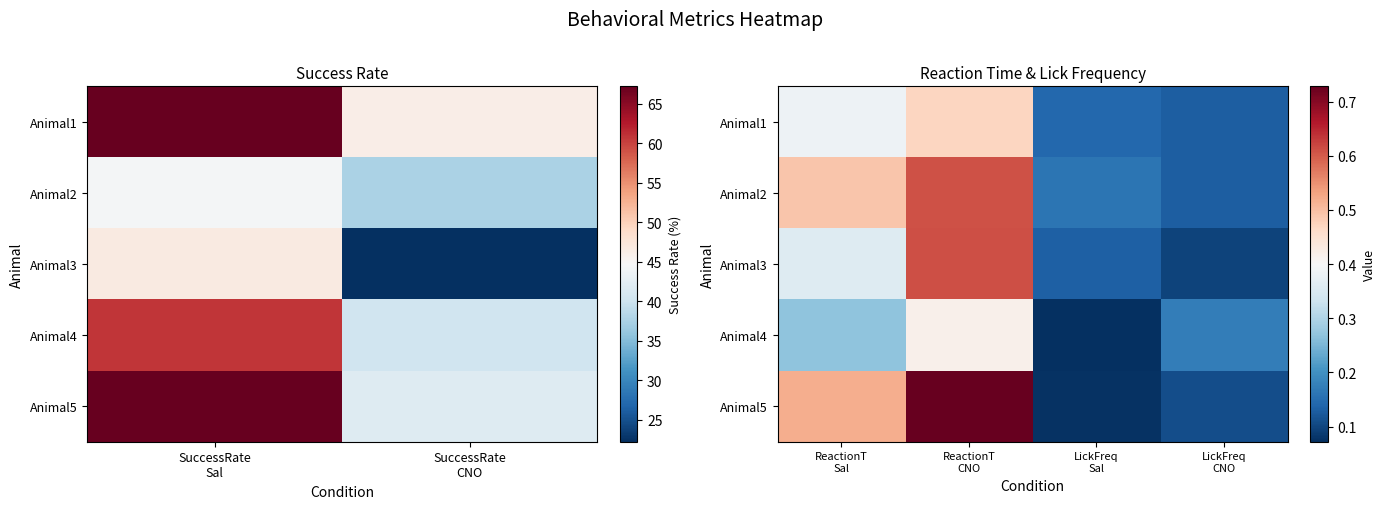

Is the value of Animal2 at LickFreq CNO greater than the value of Animal1 at ReactionT Sal?

No